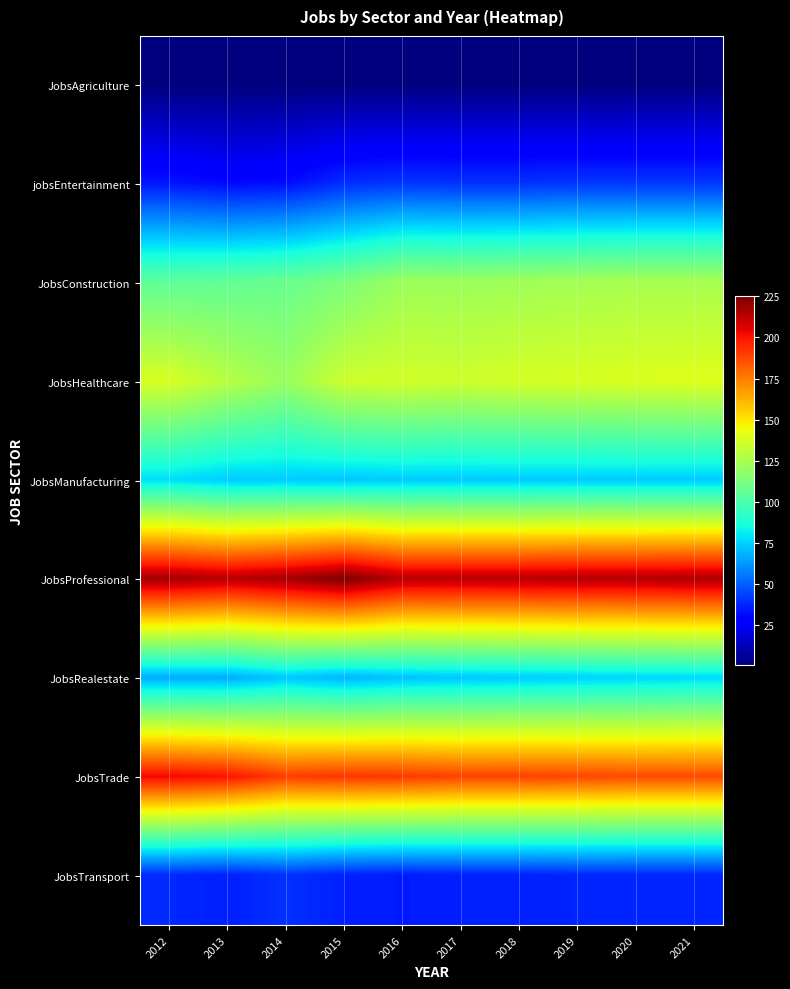

Reading right to left, list all the values displayed in this chart.

JobsAgriculture: 2021=1	2020=1	2019=1	2018=1	2017=1	2016=1	2015=1	2014=1	2013=1	2012=1
jobsEntertainment: 2021=41	2020=41	2019=41	2018=40	2017=40	2016=41	2015=39	2014=32	2013=31	2012=34
JobsConstruction: 2021=125	2020=125	2019=124	2018=123	2017=122	2016=122	2015=113	2014=108	2013=106	2012=105
JobsHealthcare: 2021=140	2020=139	2019=138	2018=137	2017=135	2016=136	2015=135	2014=121	2013=129	2012=138
JobsManufacturing: 2021=74	2020=74	2019=74	2018=74	2017=74	2016=74	2015=73	2014=74	2013=74	2012=78
JobsProfessional: 2021=216	2020=215	2019=215	2018=214	2017=214	2016=214	2015=225	2014=218	2013=214	2012=218
JobsRealestate: 2021=77	2020=76	2019=75	2018=74	2017=73	2016=72	2015=69	2014=73	2013=67	2012=67
JobsTrade: 2021=187	2020=187	2019=188	2018=189	2017=189	2016=191	2015=192	2014=190	2013=200	2012=203
JobsTransport: 2021=37	2020=37	2019=37	2018=36	2017=36	2016=35	2015=36	2014=40	2013=36	2012=38